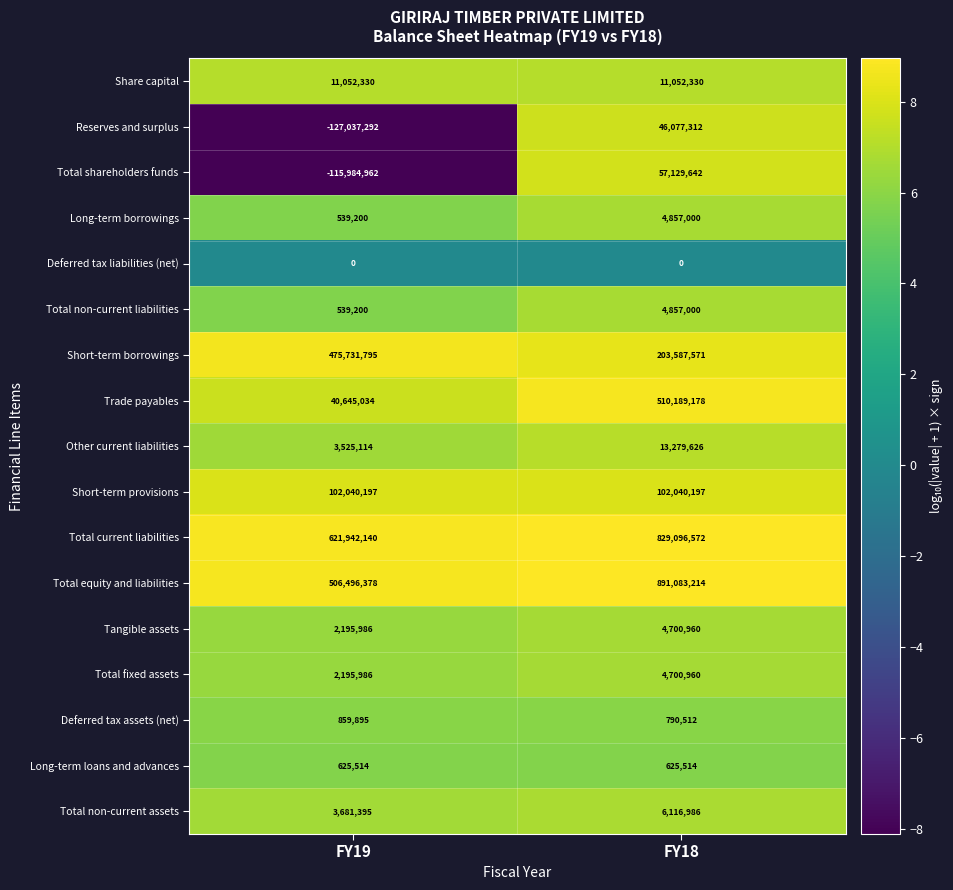

What is the smallest value displayed?

-127037292